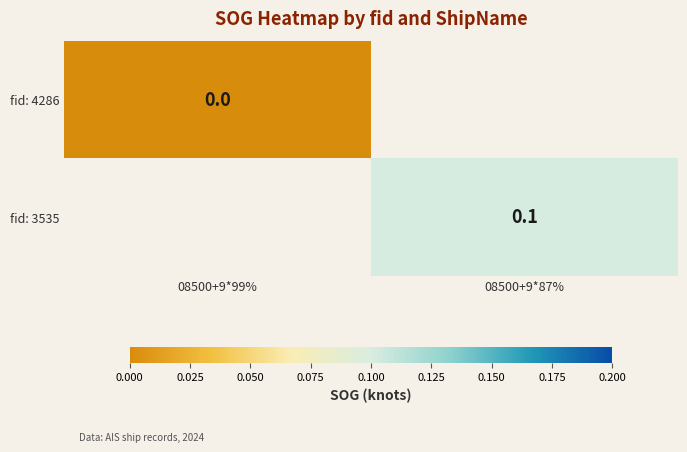

The value of fid: 3535 at 08500+9*87% is 0.1. True or false?

True